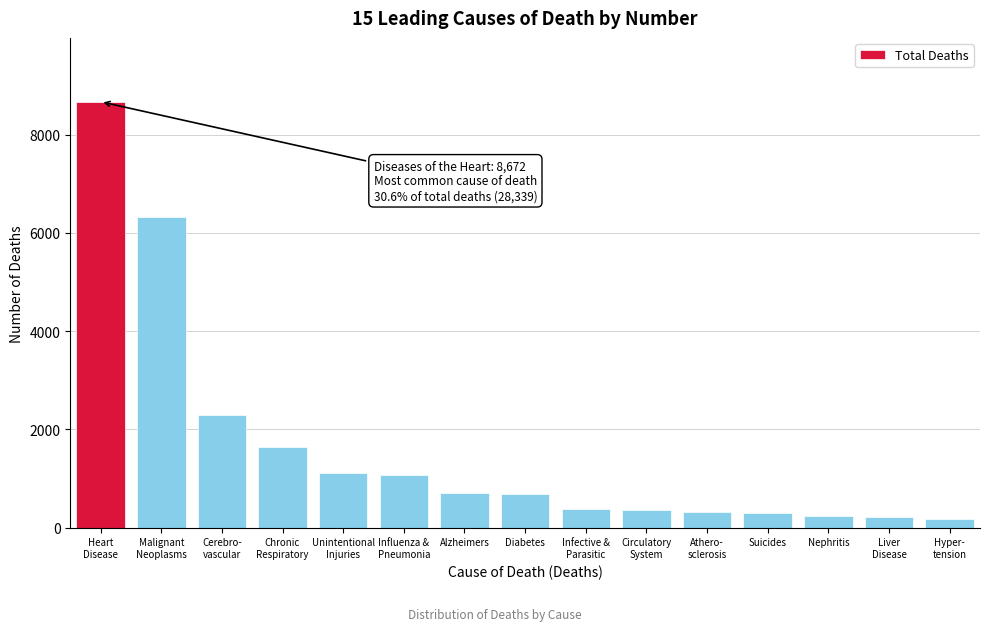

The chart shows a value of 238 at Nephritis. True or false?

True